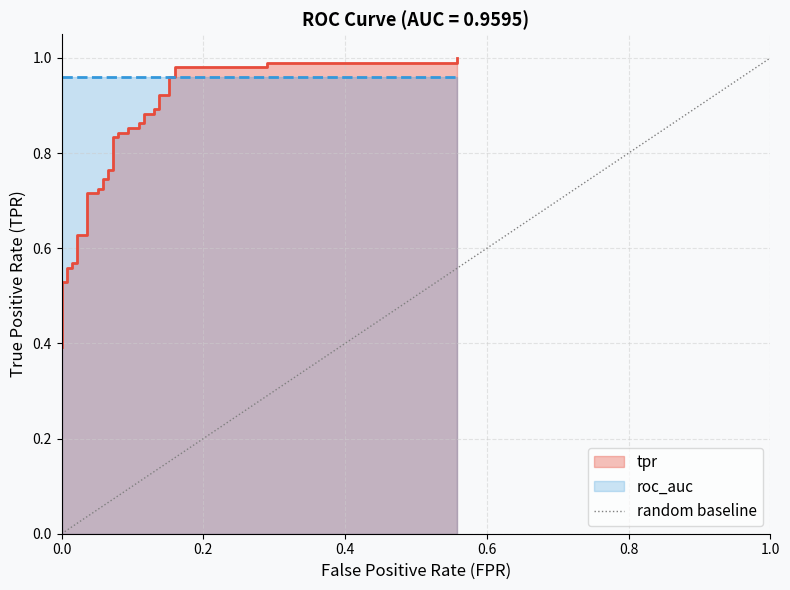

What is the difference between the values at 1.0 and 0.0?

1